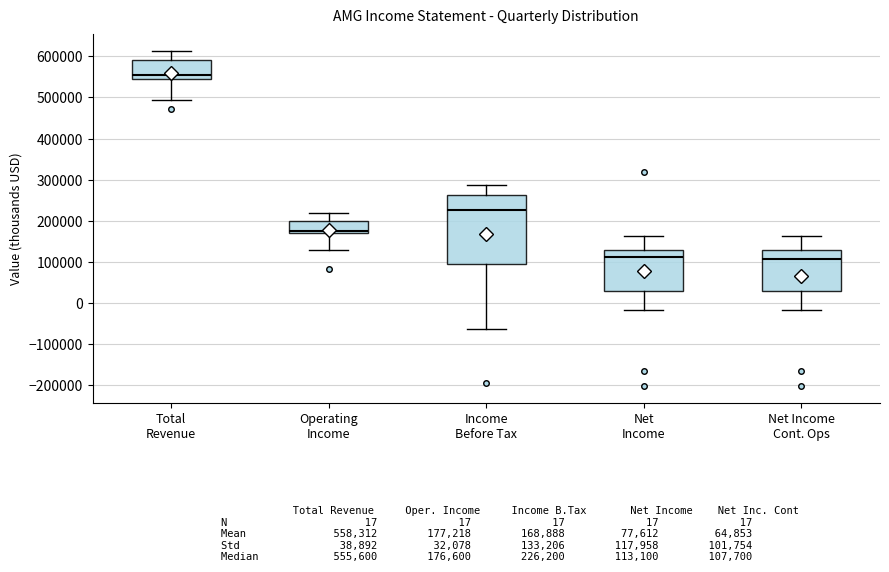

Which box is the tallest, from its lower edge to its upper edge?

Income Before Tax